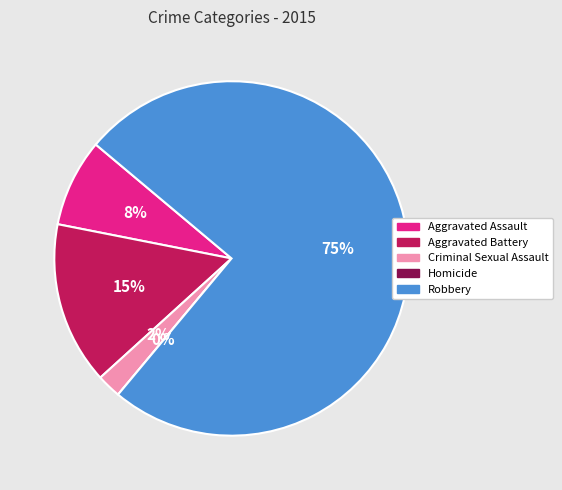

Do Aggravated Assault and Homicide together represent more than half of the pie?

No